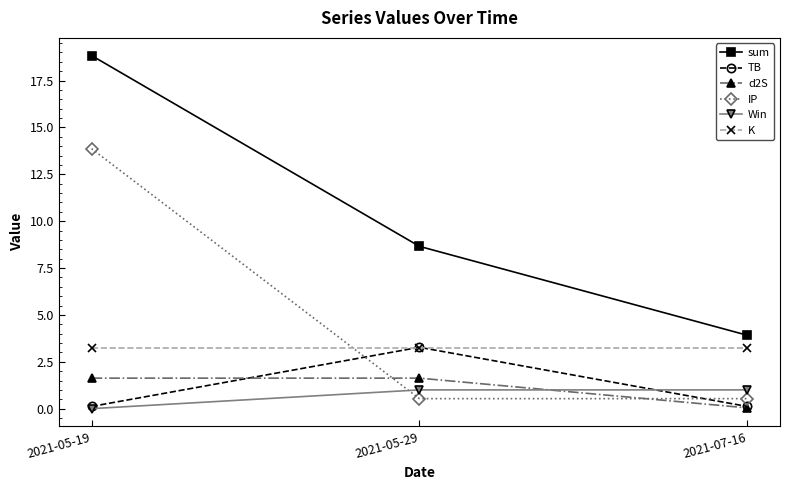

Which series has the largest total across all categories?

sum